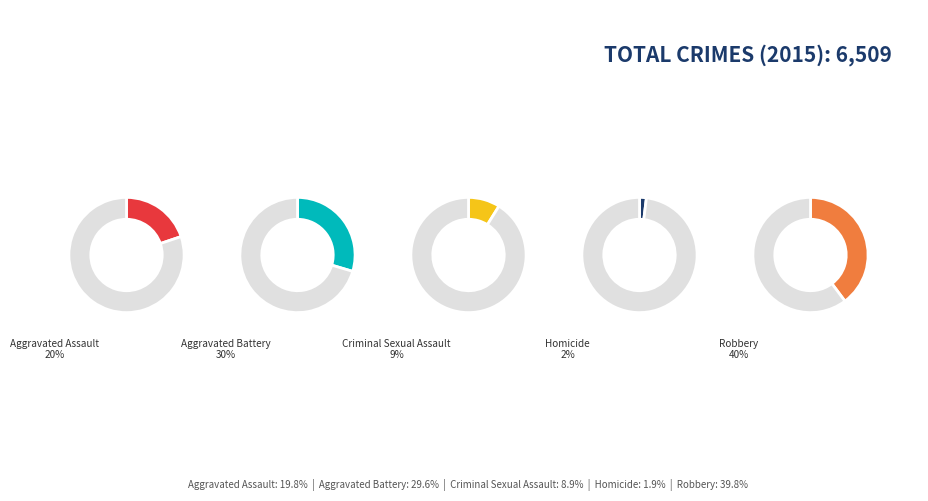

How many slices are in this pie chart?

5